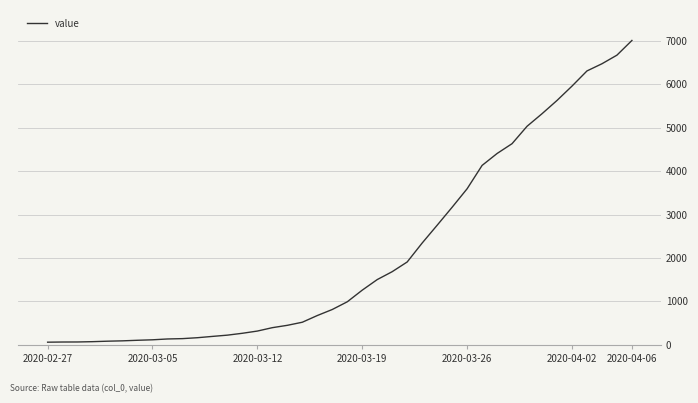

What is the difference between the maximum and minimum values?

6940